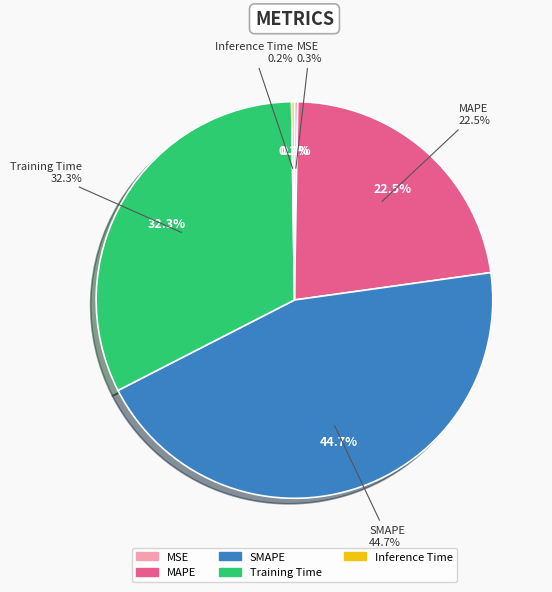

Rank the categories by value from lowest to highest.

Inference Time, MSE, MAPE, Training Time, SMAPE